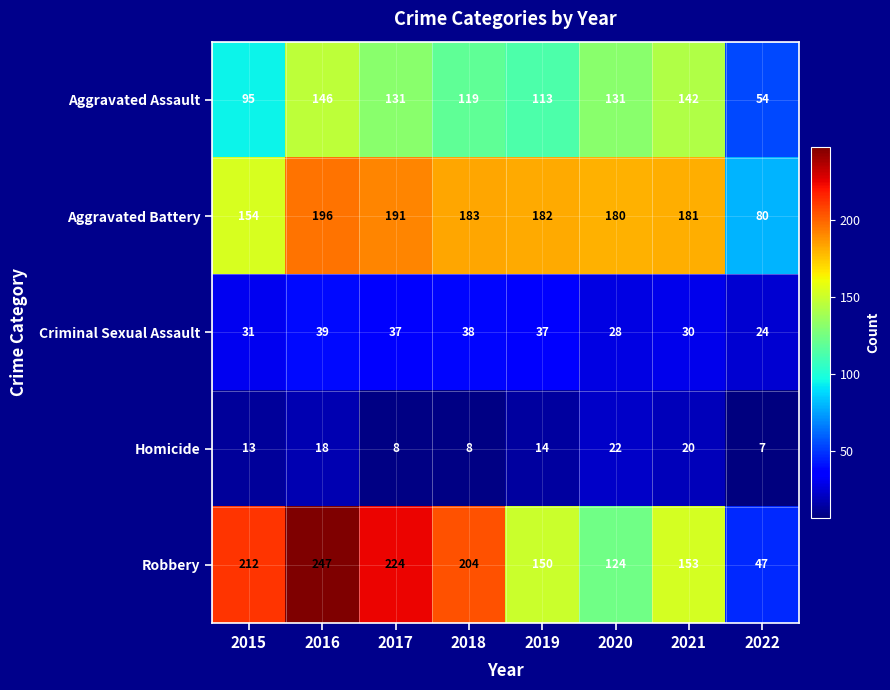

What is the difference between the maximum and second lowest values in the Robbery series?

123